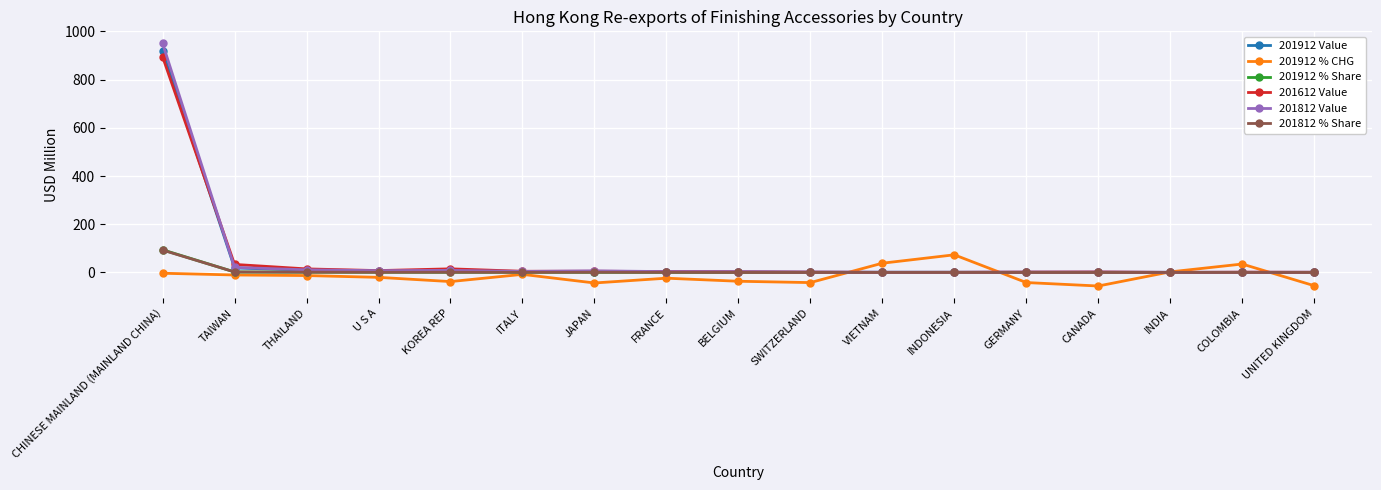

What is the sum of all 201612 Value values?

989.2